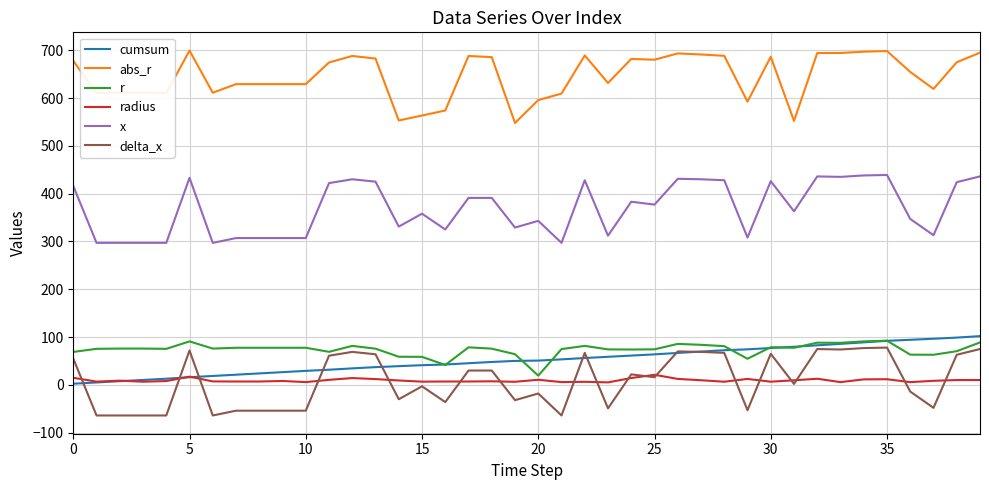

True or false: cumsum and abs_r intersect in this chart.

False